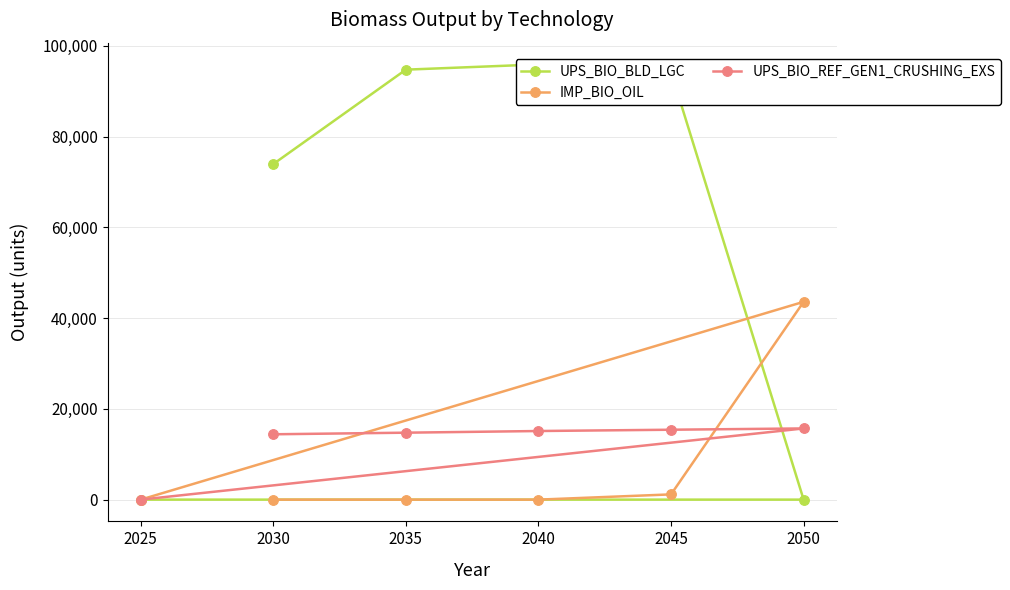

The IMP_BIO_OIL series shows 0.0 at 2025. True or false?

True